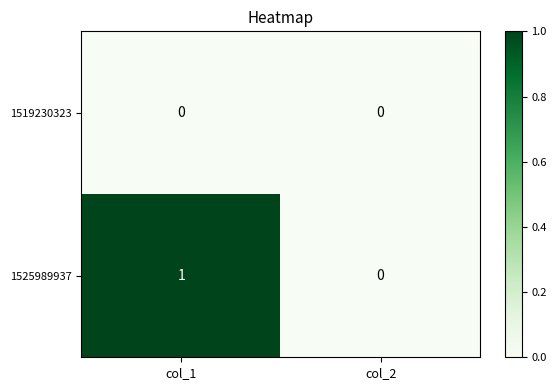

Count the number of categories in the chart.

2